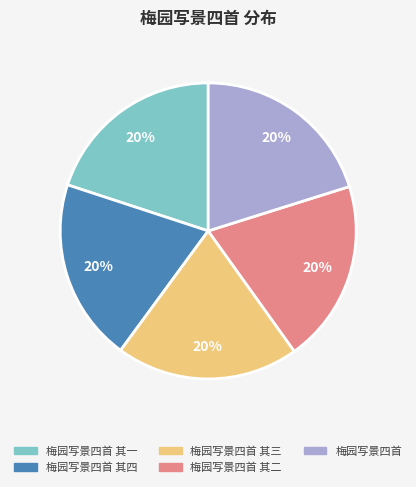

Does any single category account for the majority?

No